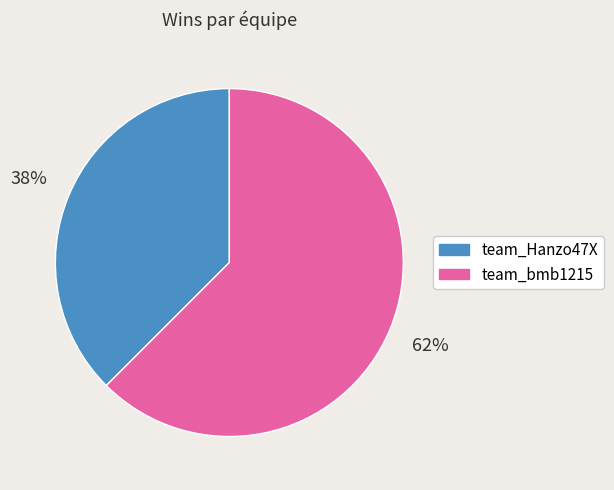

Count the number of slices in the pie.

2